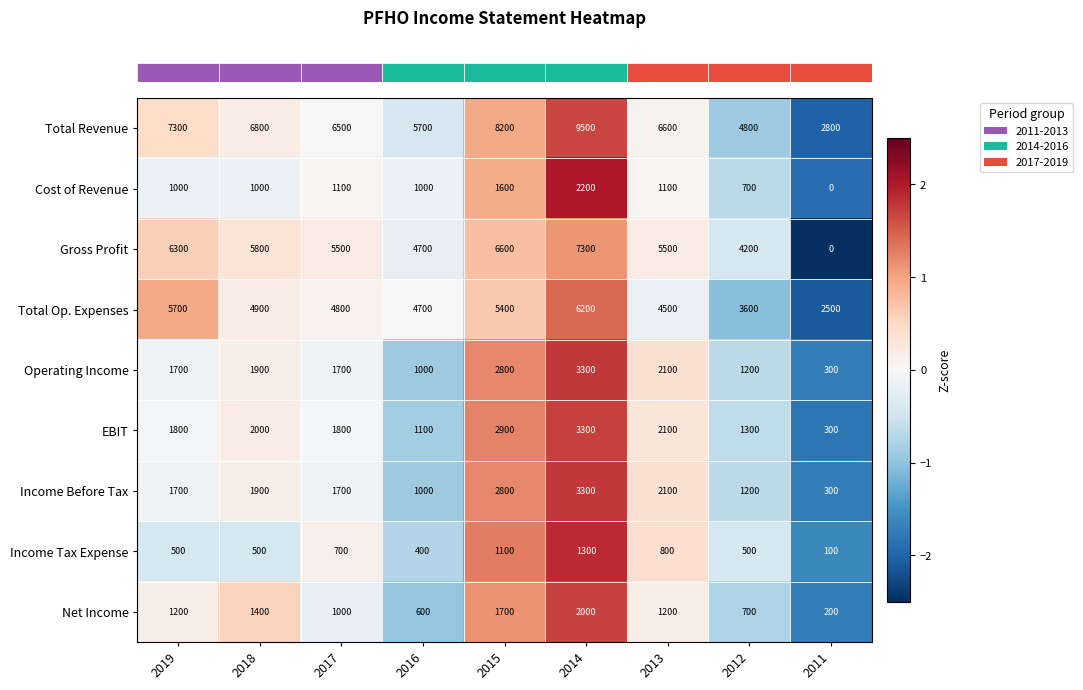

What is the sum of all Total Revenue values?

58200